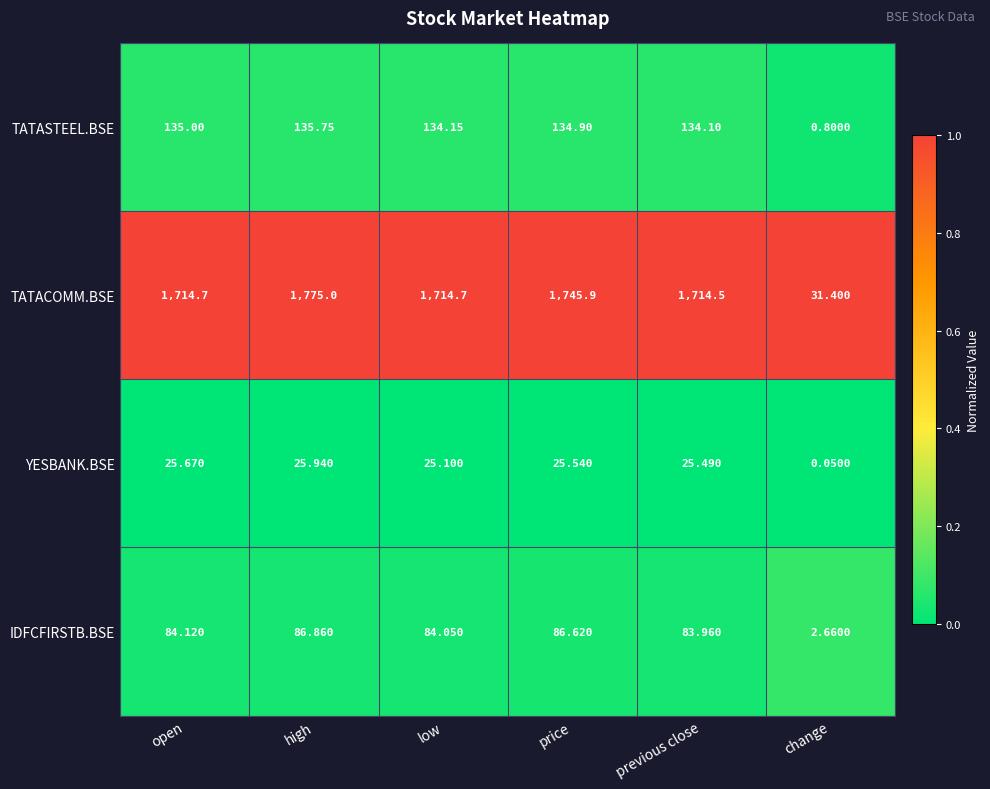

List the series in order of their peak value, lowest first.

YESBANK.BSE, IDFCFIRSTB.BSE, TATASTEEL.BSE, TATACOMM.BSE